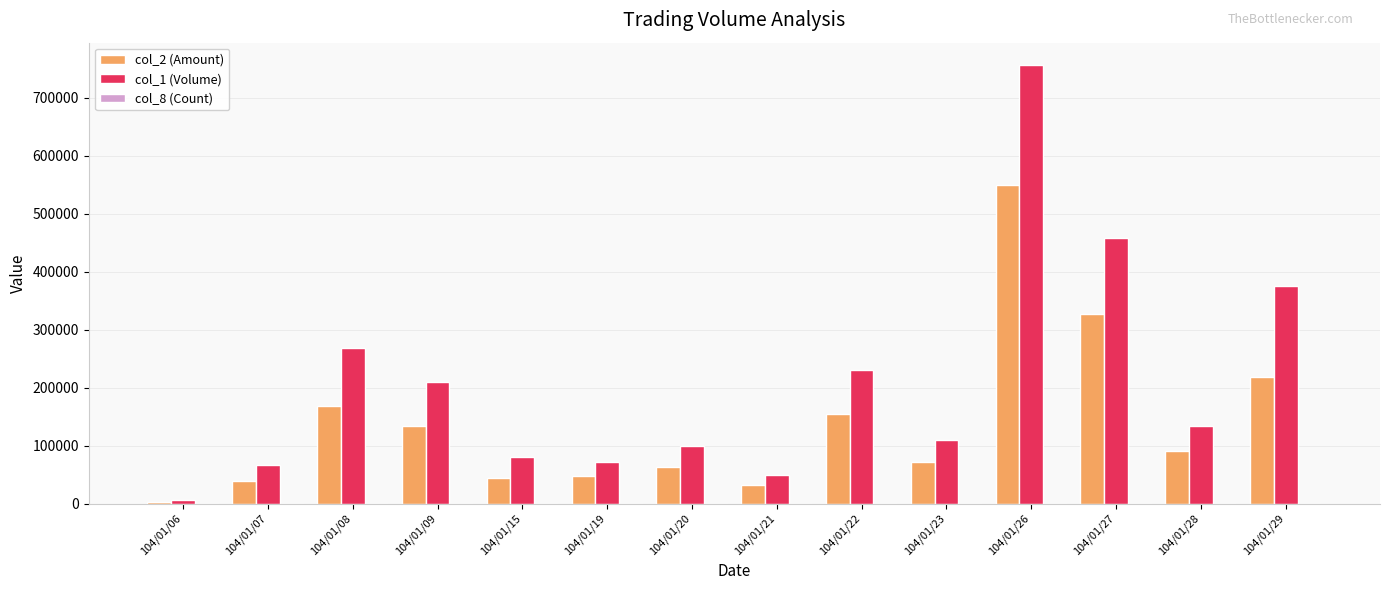

What is the greatest value displayed?

757000